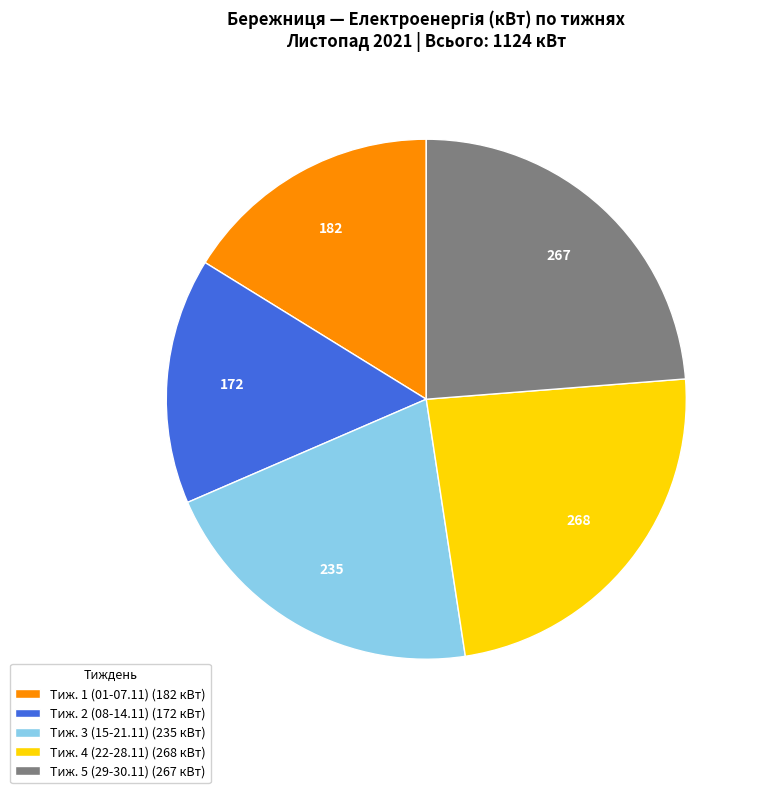

What is the ratio of the value at Тиж. 1 (01-07.11) (182 кВт) to the value at Тиж. 5 (29-30.11) (267 кВт)?

0.7